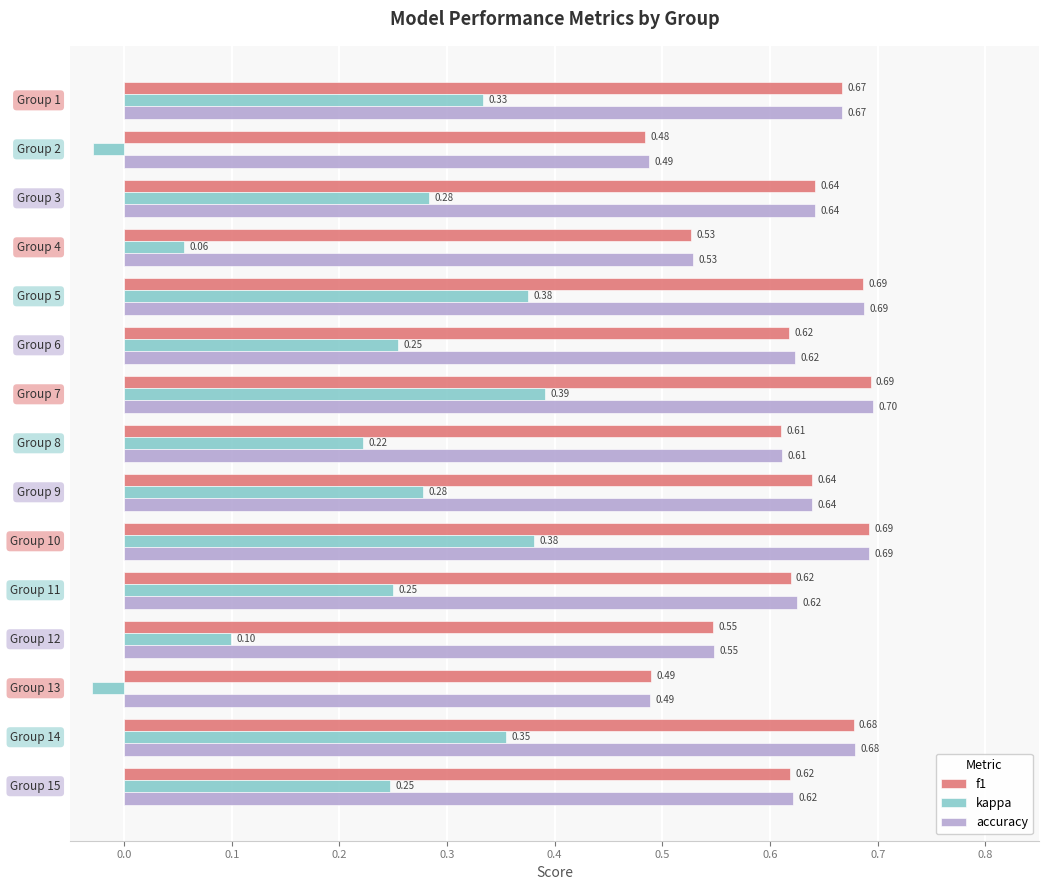

How many values in kappa are above zero?

13